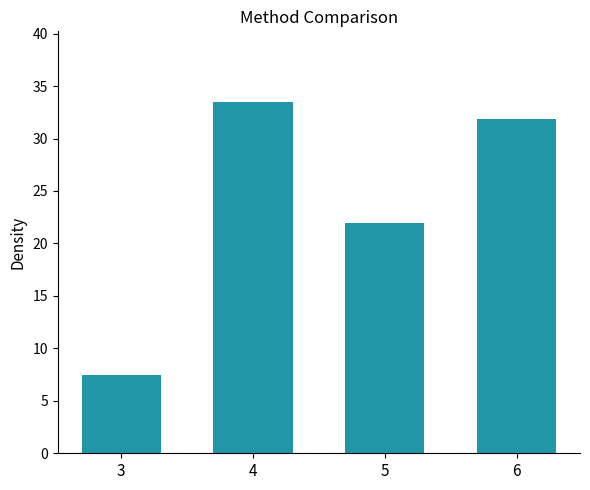

The chart shows a value of 31.9 at 6. True or false?

True